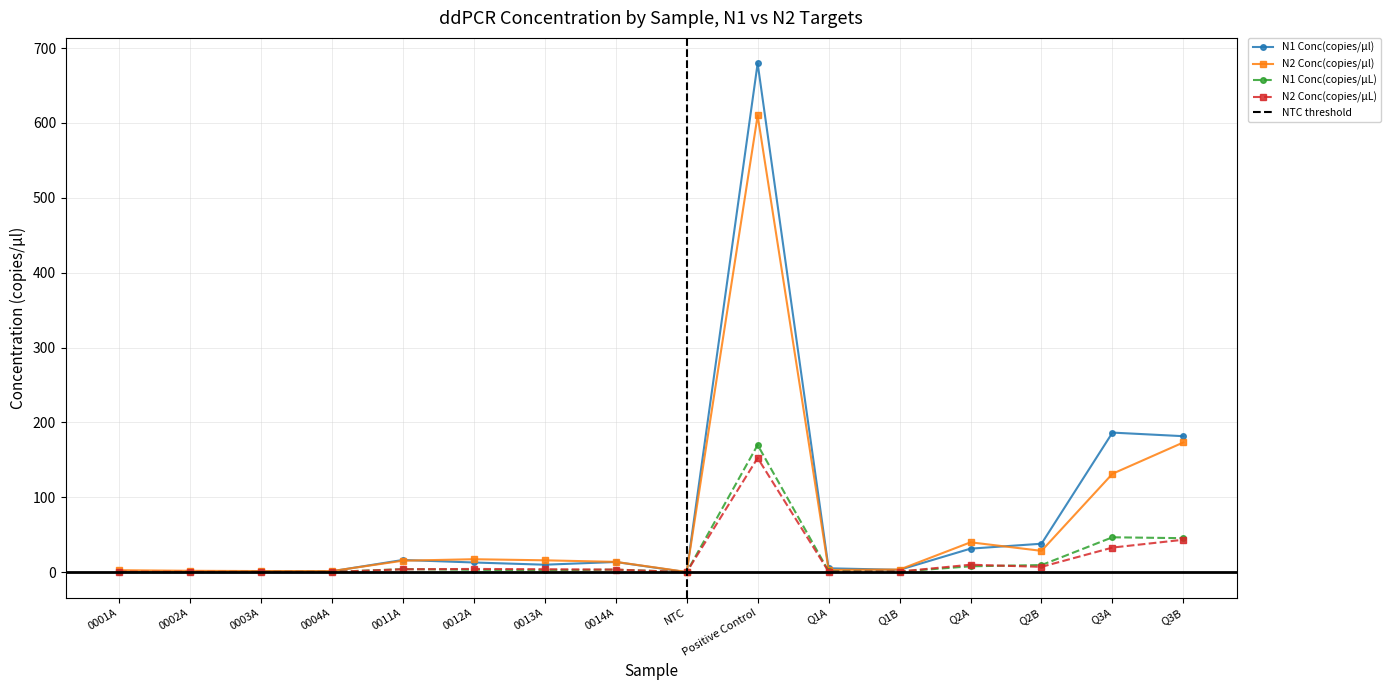

Which category has the highest value across all series?

Positive Control